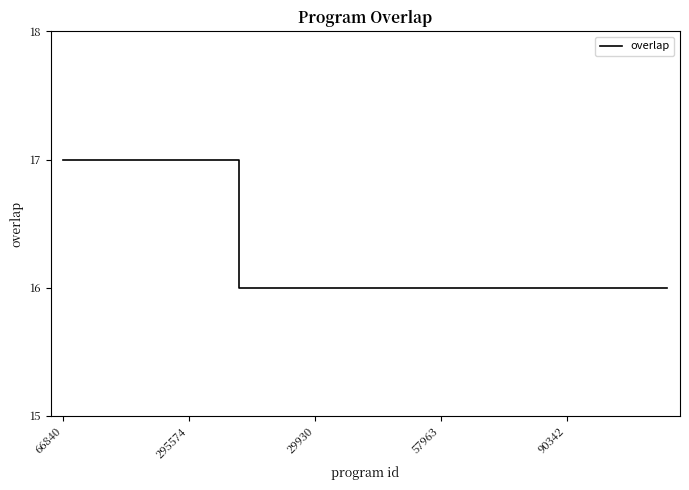

What is the minimum value shown in the chart?

16